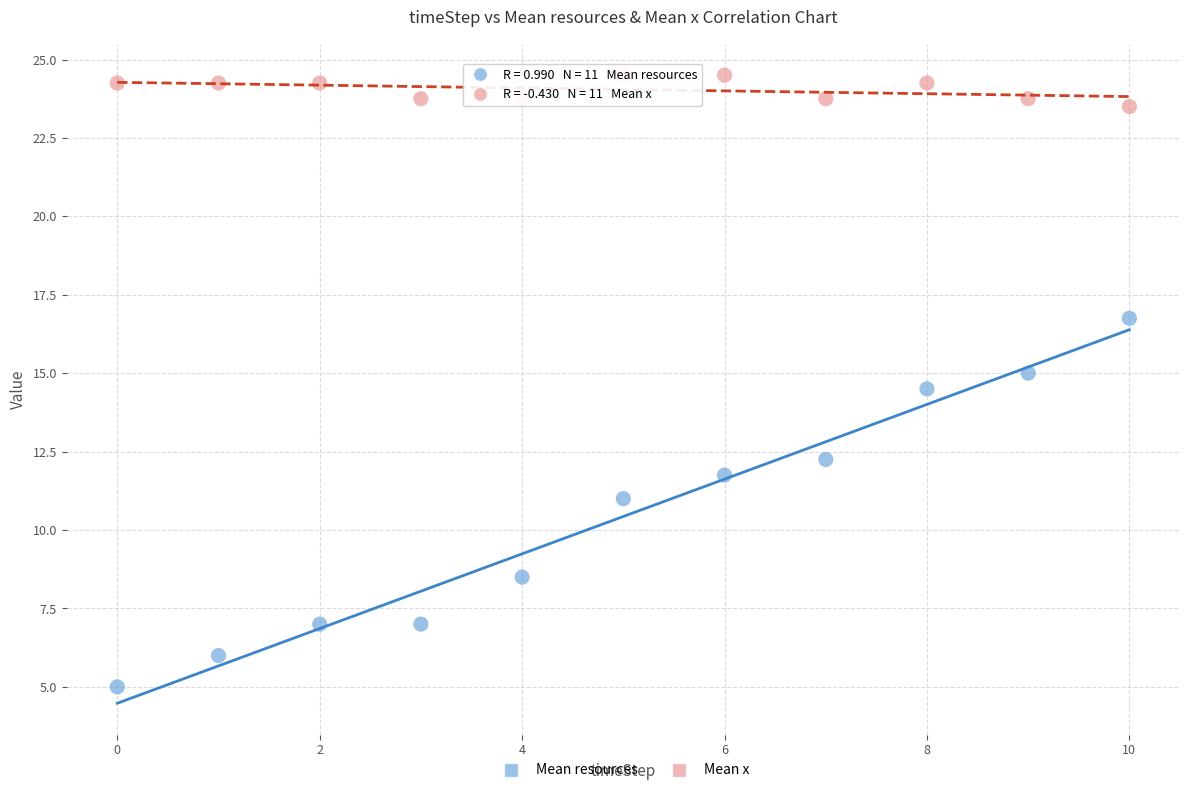

Across all data points, what is the range of Y values (max minus min)?

19.5